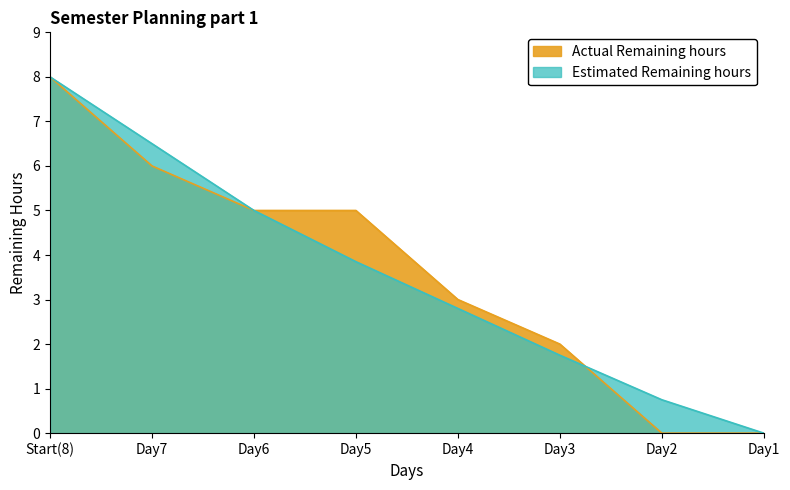

Which series has the largest total across all categories?

Actual Remaining hours